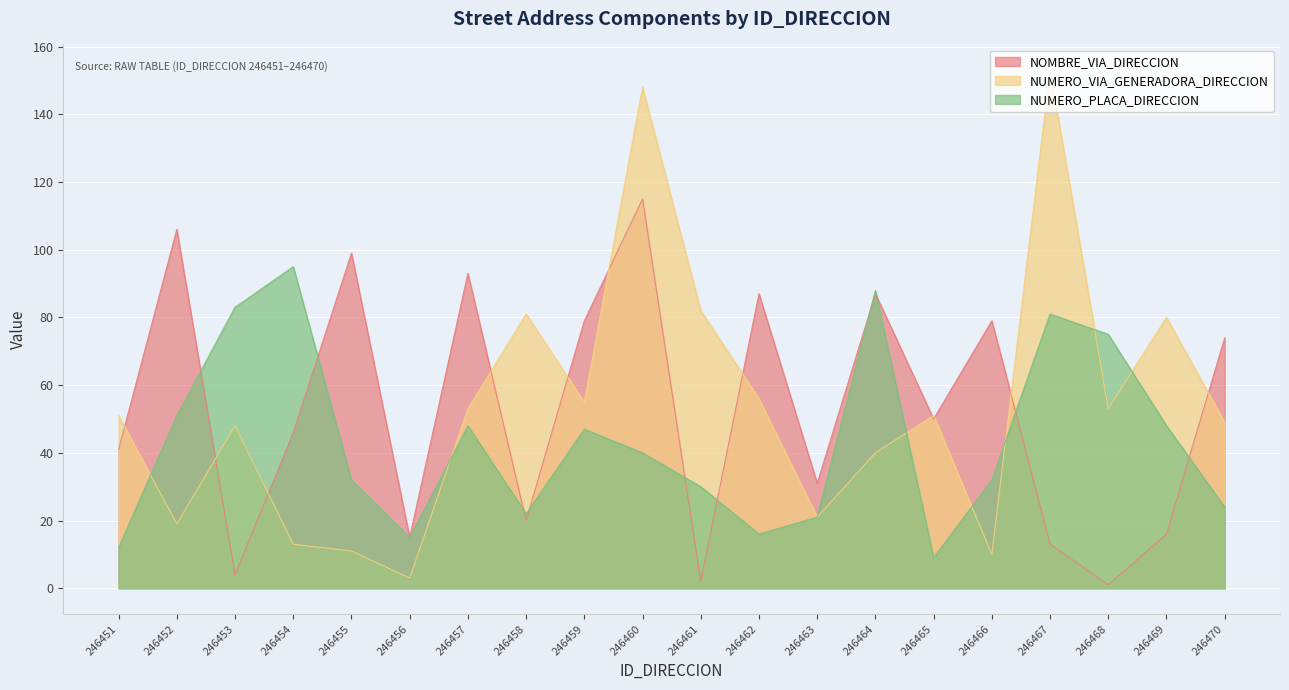

What is the spread (max minus min) of values at 246458?

61